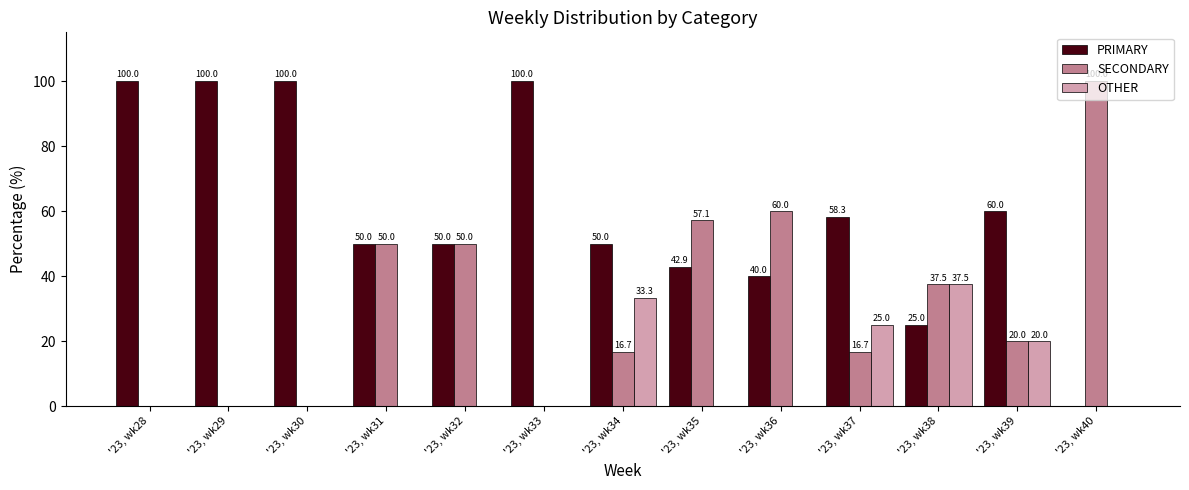

What is the sum of the OTHER values at '23, wk37 and '23, wk28?

25.0